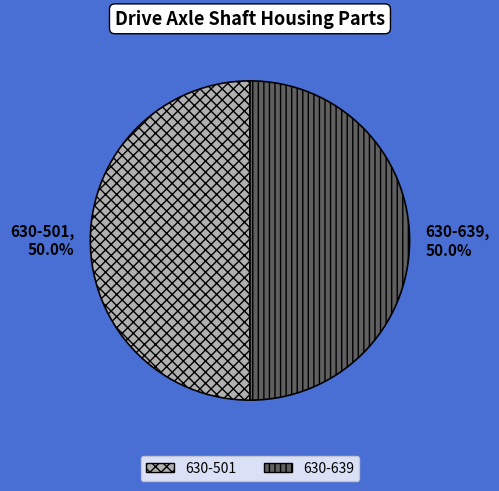

The 630-639 slice represents 50% of the pie. True or false?

True